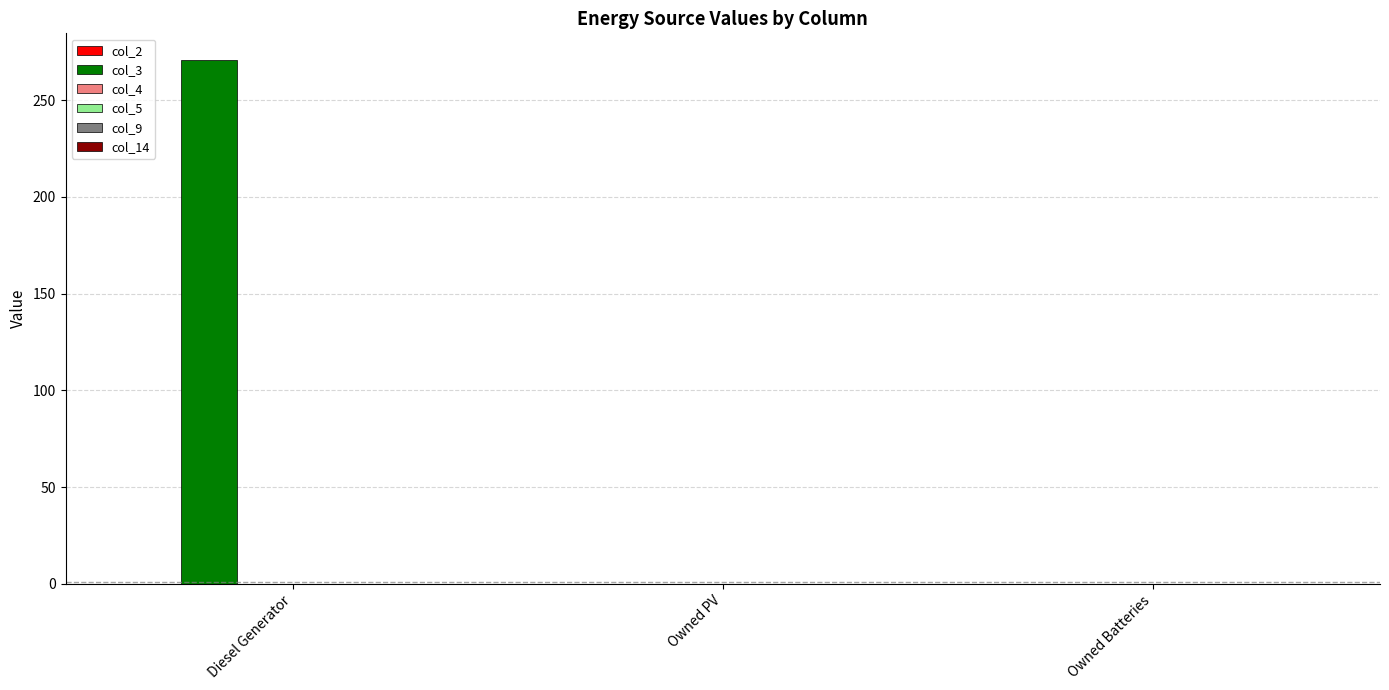

Reading left to right, what are all the values shown in this chart?

Diesel Generator=271	Owned PV=0	Owned Batteries=0